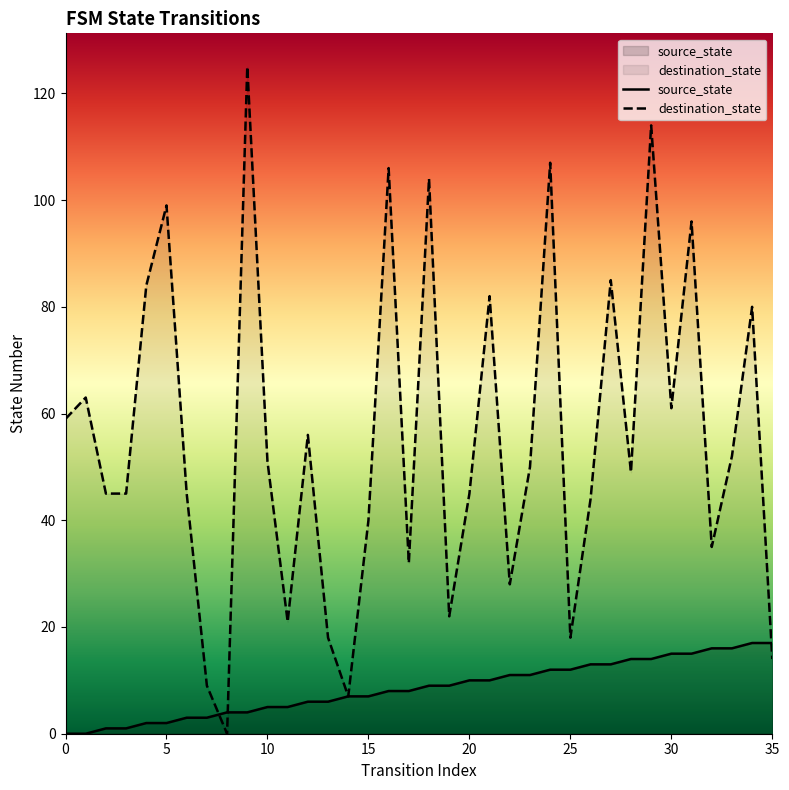

At how many categories does at least one series exceed 97?

6